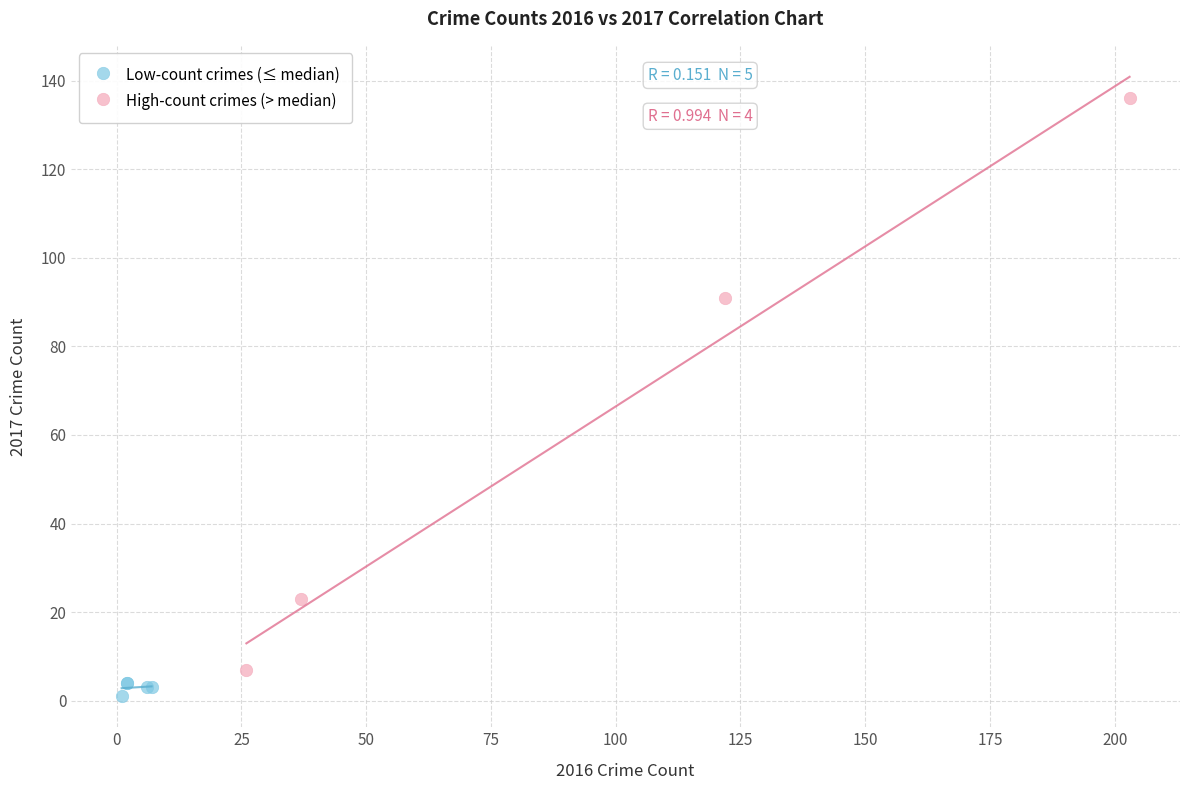

Which series contains the highest Y value?

High-count crimes (> median)